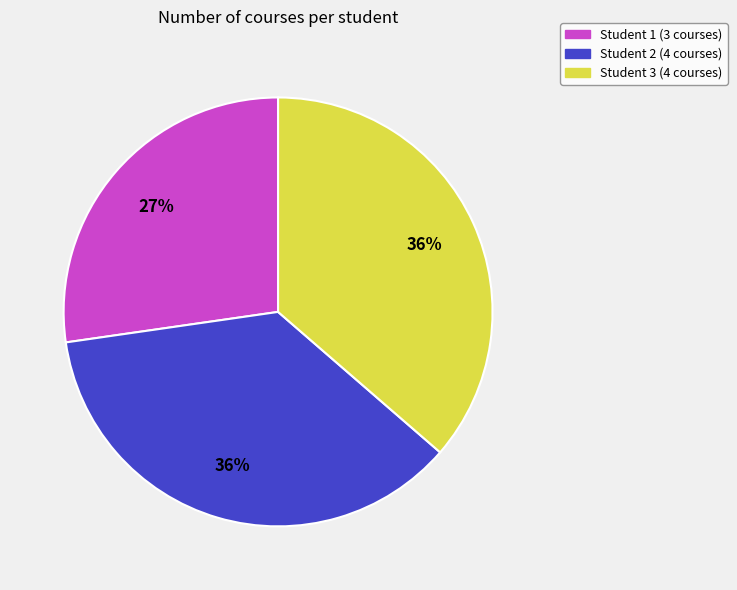

Approximately how many times larger is the value at Student 3 compared to Student 2?

1.0